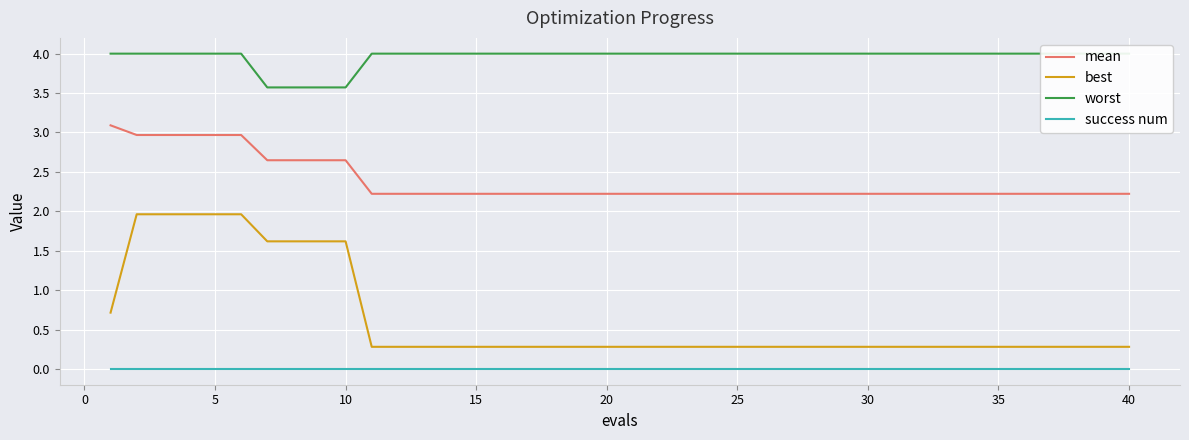

True or false: mean has a value of 3.9 at 25.

False